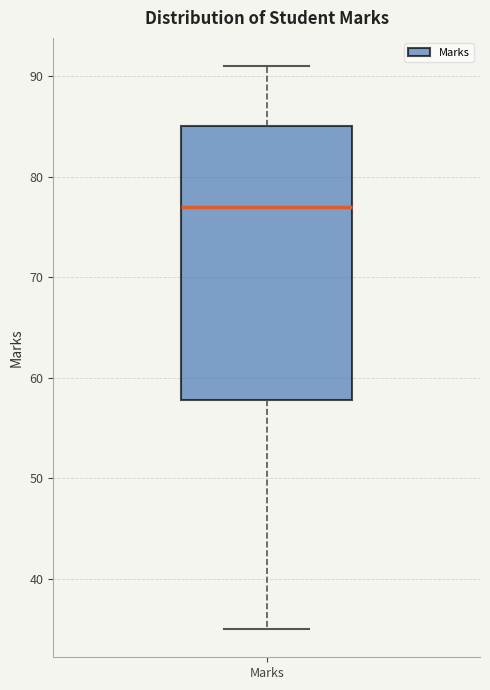

Transcribe this box plot: give where the median line is, the range the box spans, and where the two whiskers end, as read against the y-axis. The values are not printed on the chart, so give them approximately, as read against the axis.

median 77, box 58 to 85, whiskers 35 to 91